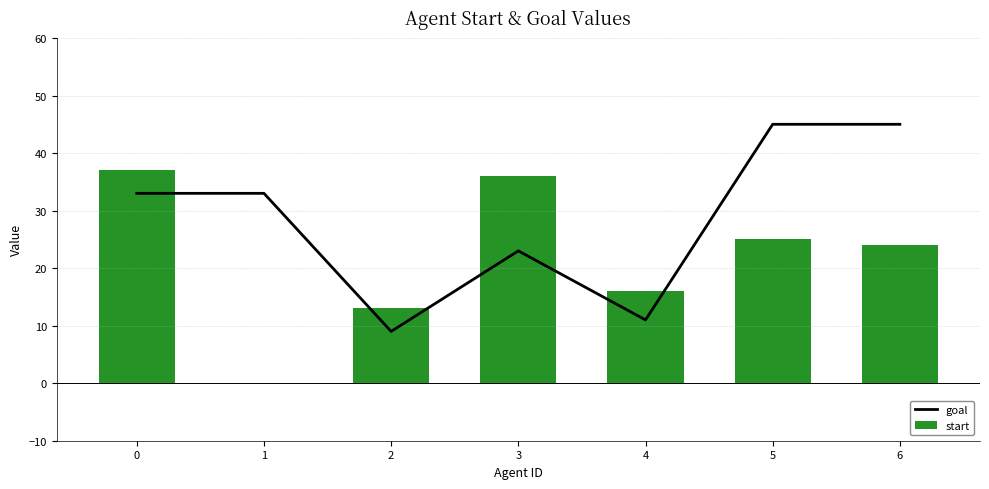

List the series in order of their overall mean, lowest first.

start, goal